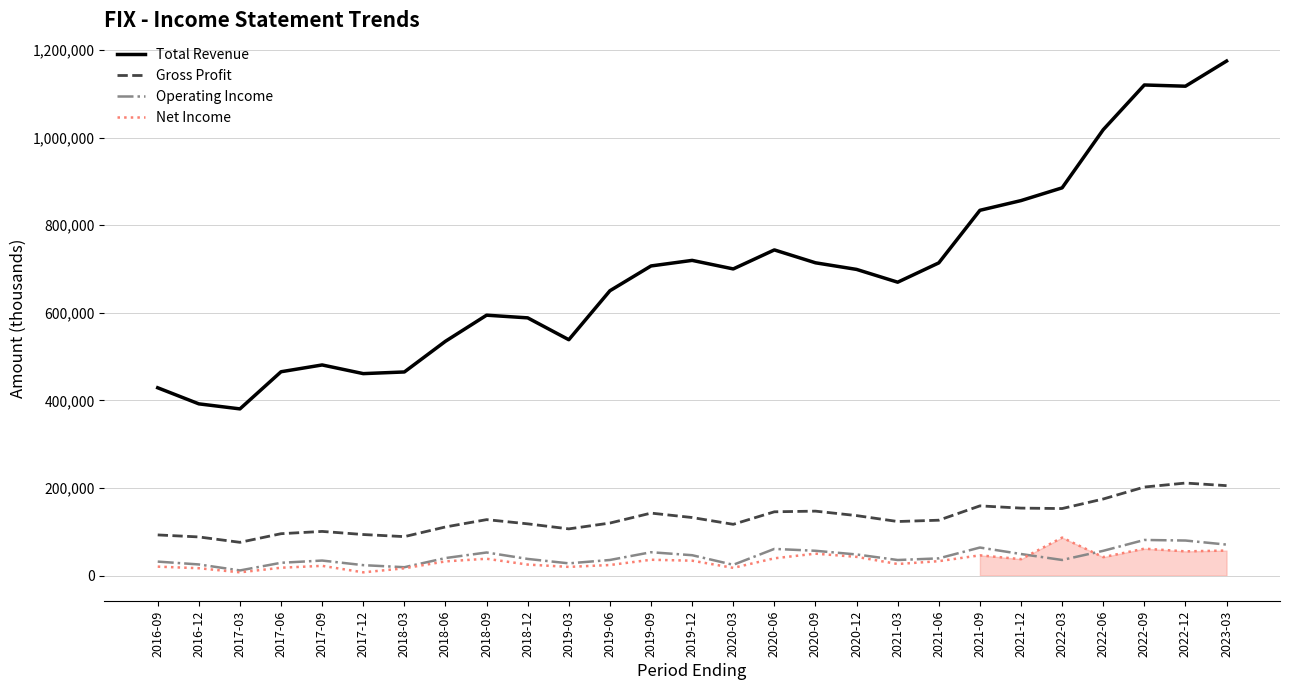

The Operating Income series shows 29418 at 2022-09. True or false?

False